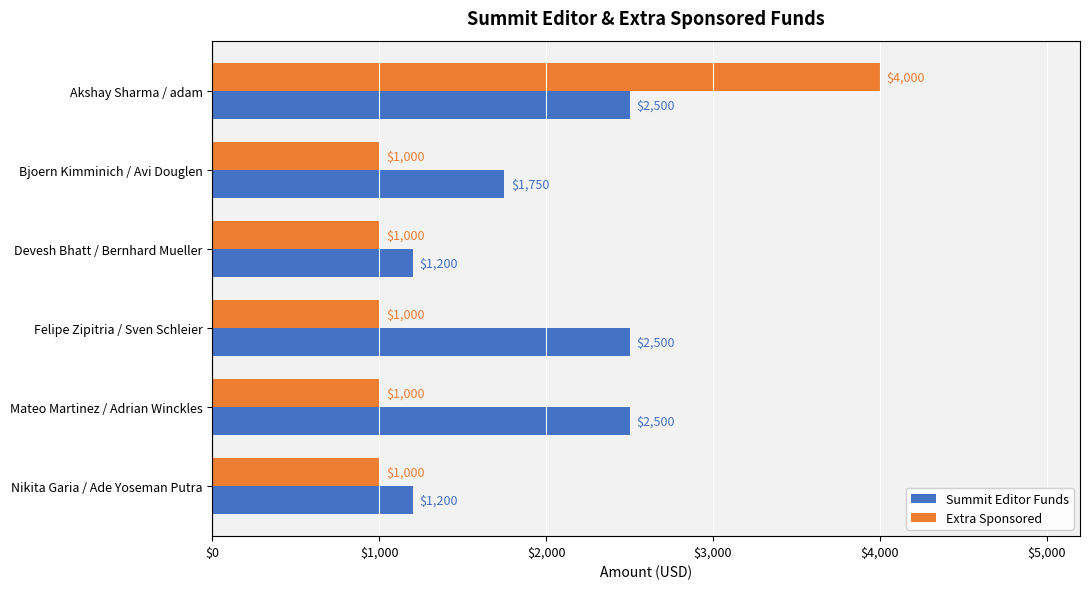

What is the spread (max minus min) of values at Devesh Bhatt / Bernhard Mueller?

200